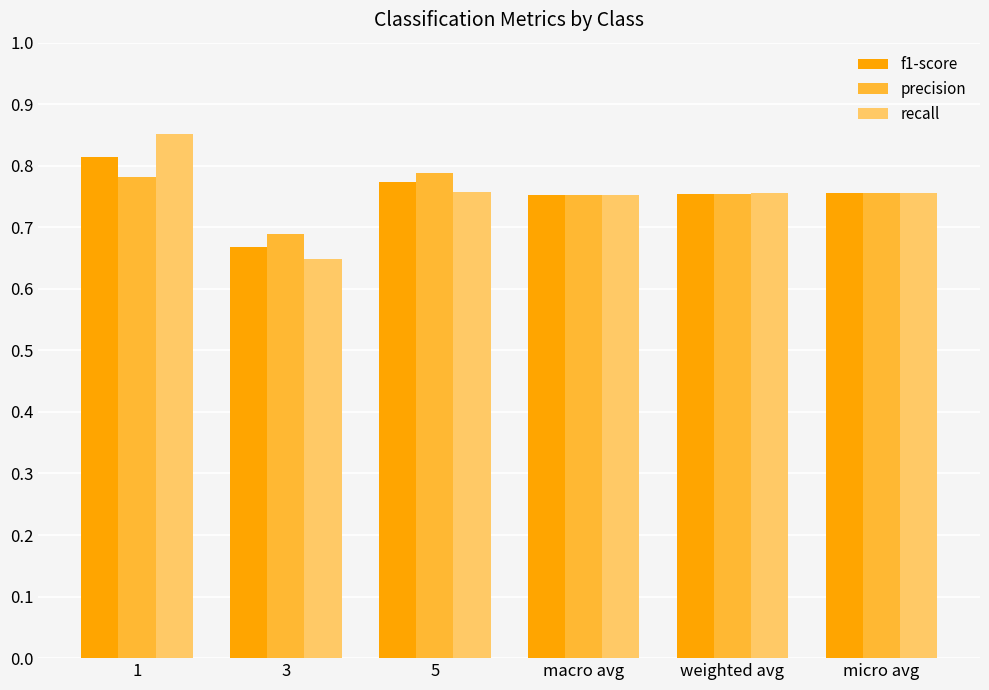

What is the total value across all series at 1?

2.4